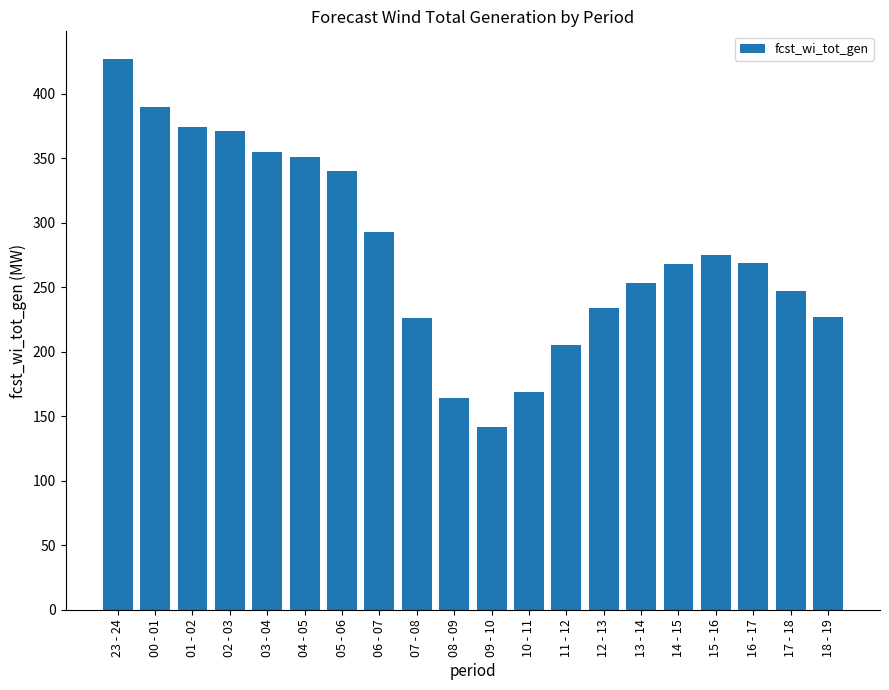

How many data points does each series have?

20